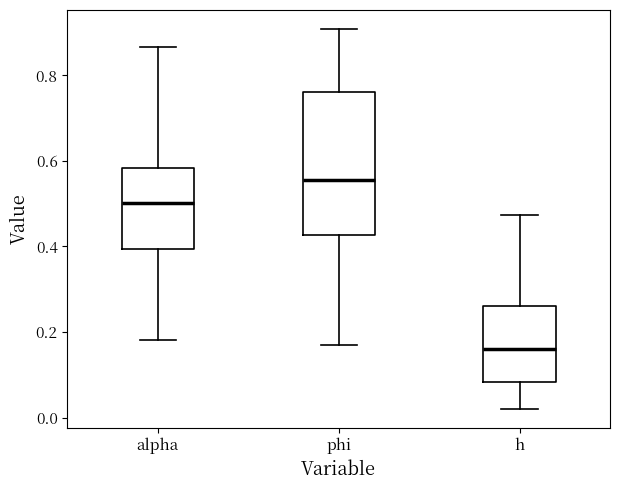

Which box has the highest median line?

phi